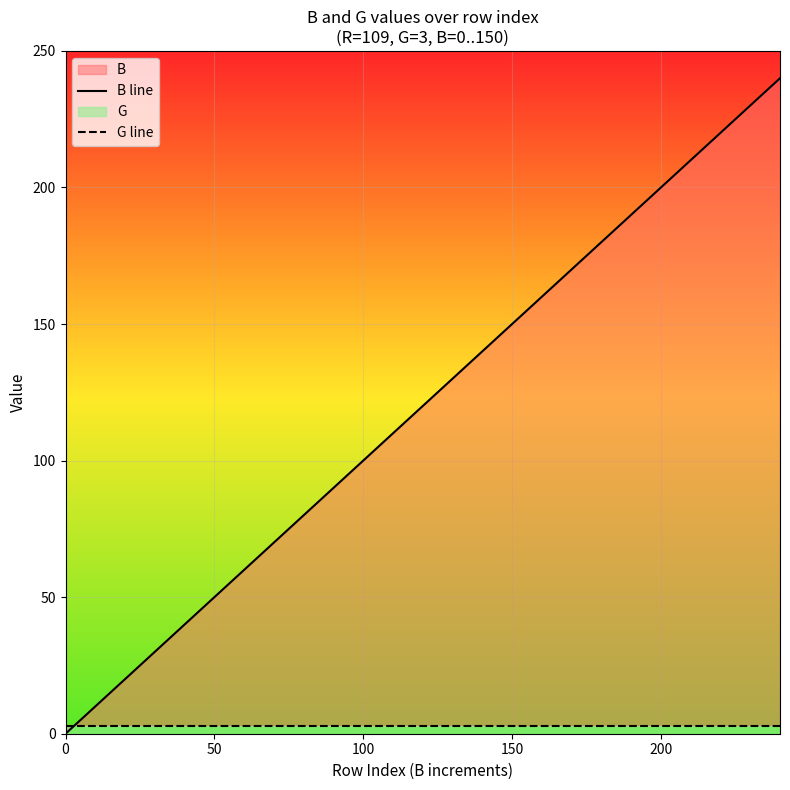

Rank the series by their maximum value, from lowest to highest.

G line, B line